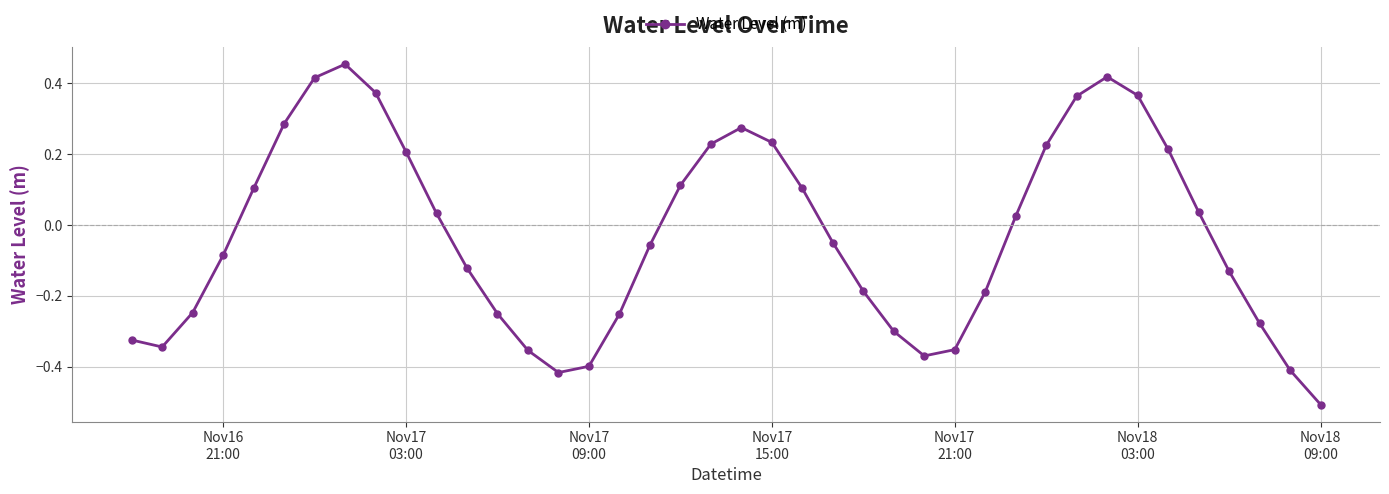

What is the difference between the maximum and minimum values?

1.0